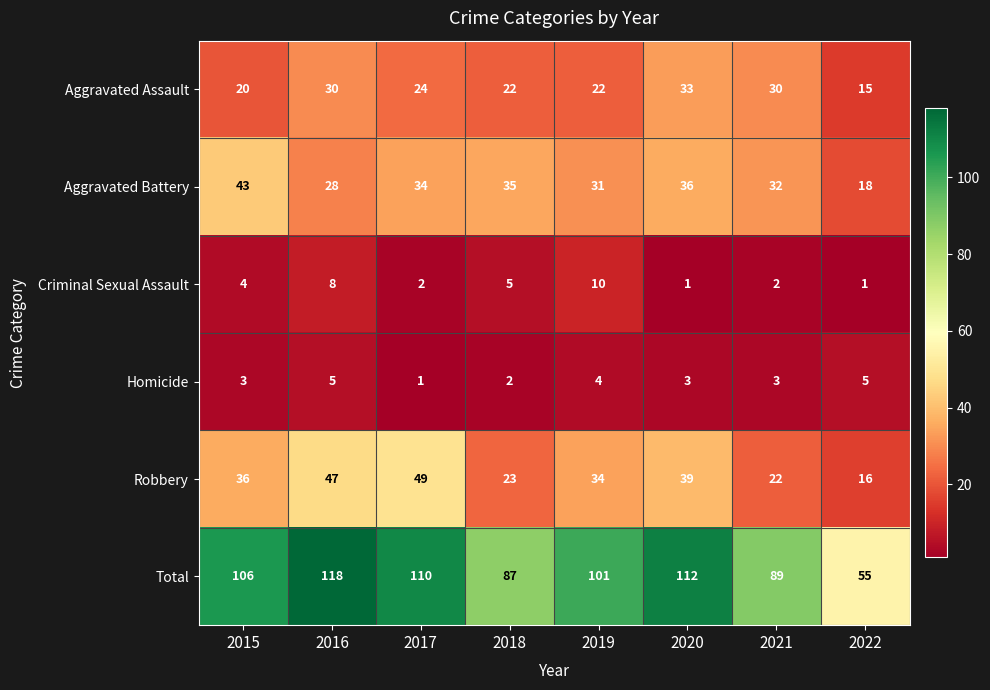

At which label is Aggravated Assault closest to 24?

2017